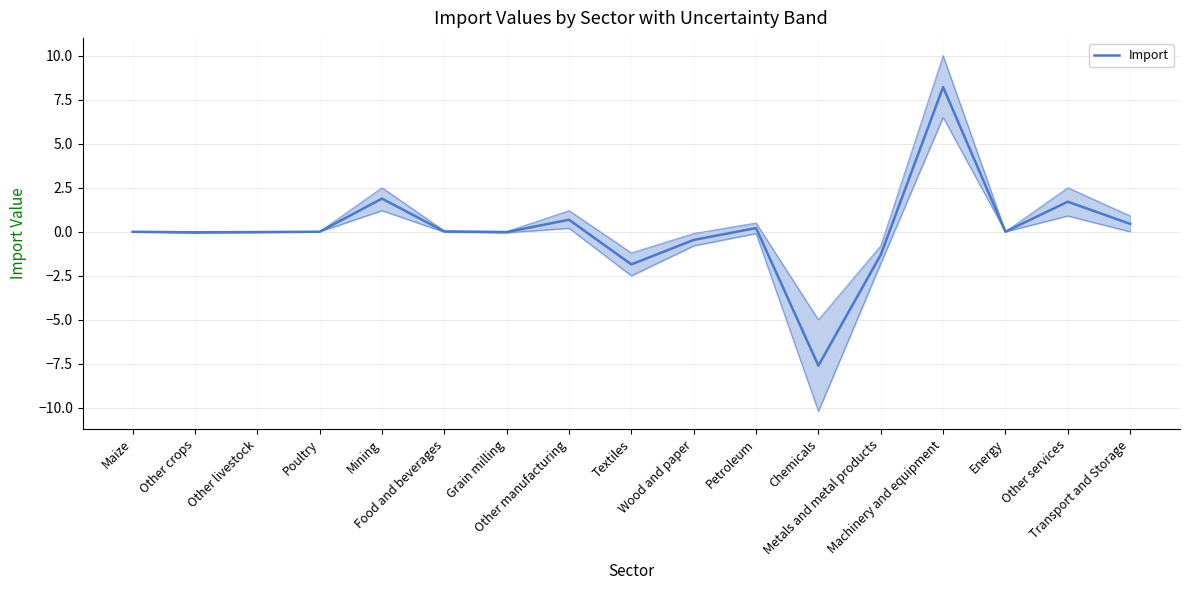

Read the value at Mining.

1.9